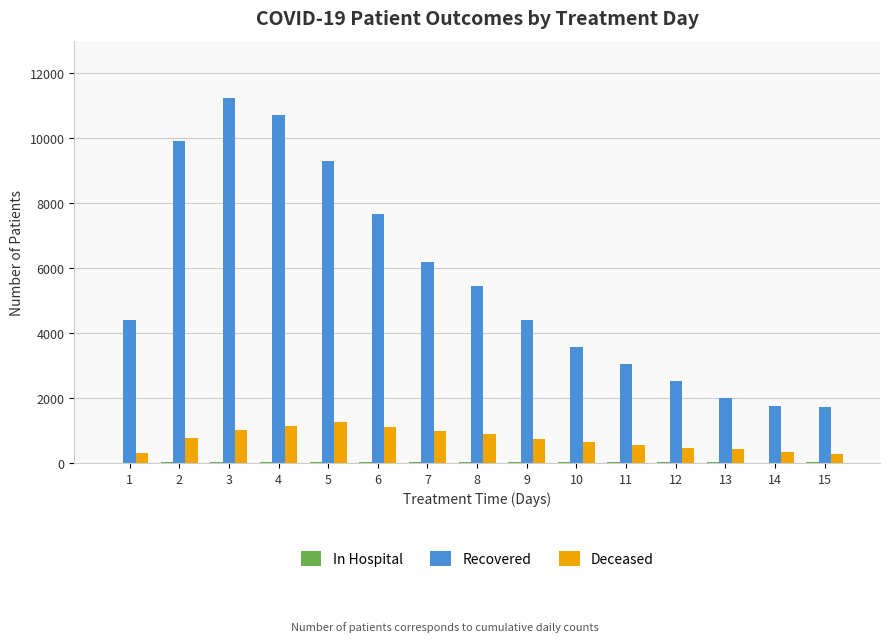

Which series has the largest total across all categories?

Recovered